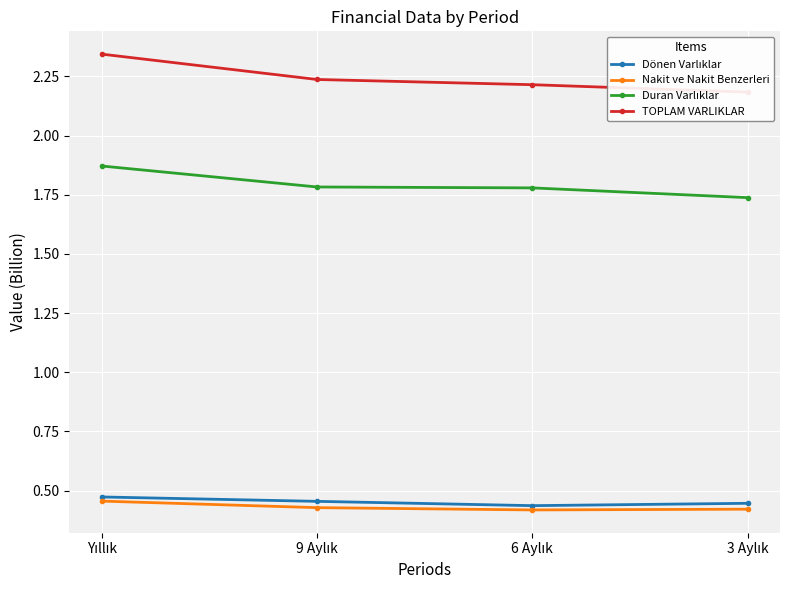

Where is Nakit ve Nakit Benzerleri nearest to the value 0?

6 Aylık